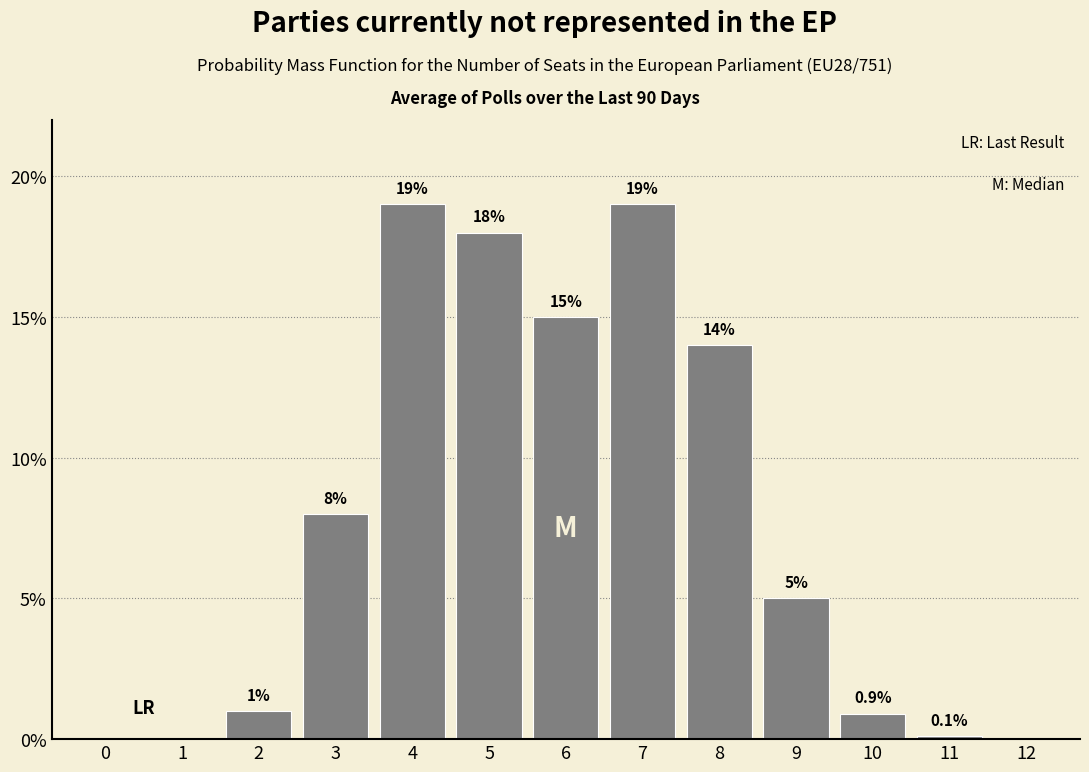

Reading right to left, extract all data points from this chart.

12=0.0	11=0.1	10=0.9	9=5.0	8=14.0	7=19.0	6=15.0	5=18.0	4=19.0	3=8.0	2=1.0	1=0.0	0=0.0